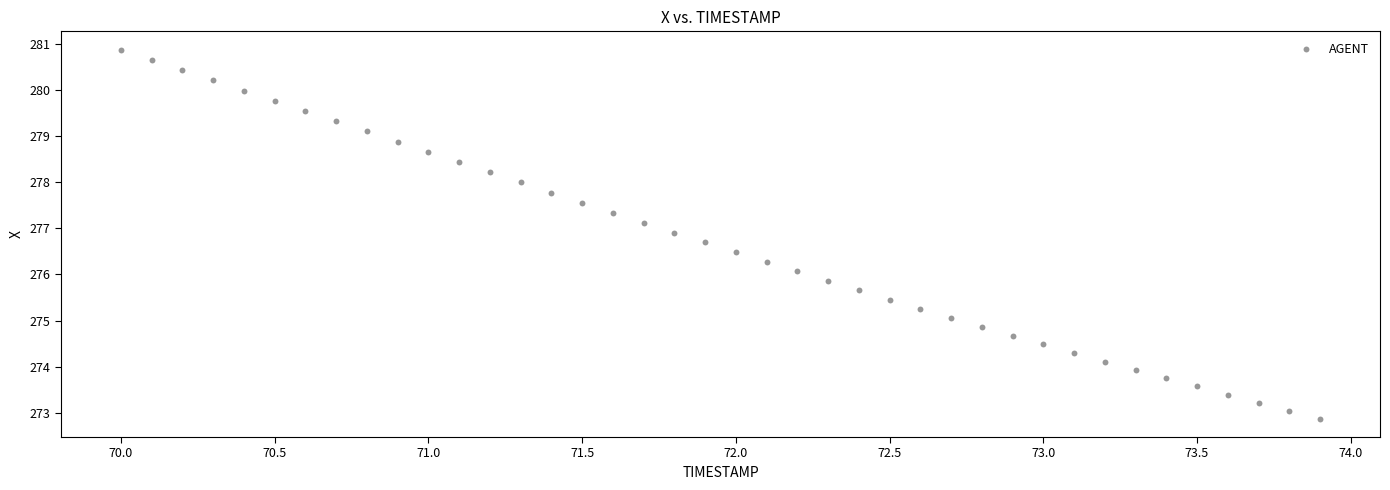

What is the range of X values (max minus min)?

3.9